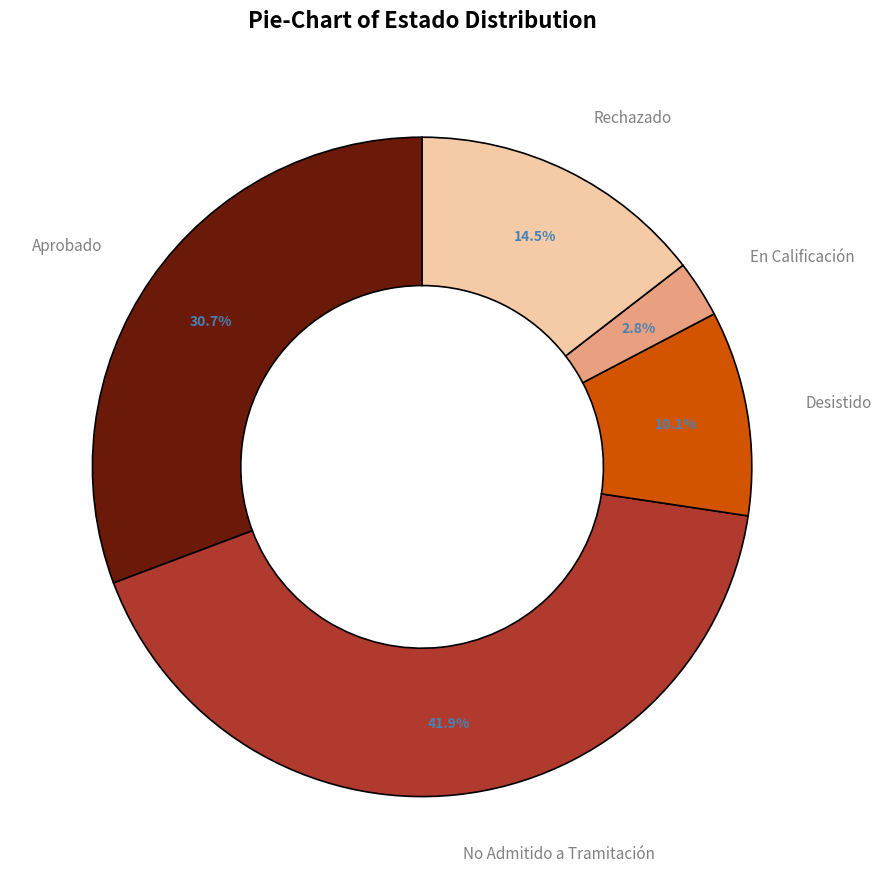

To the nearest percent, what percentage of the pie is No Admitido a Tramitación?

42%